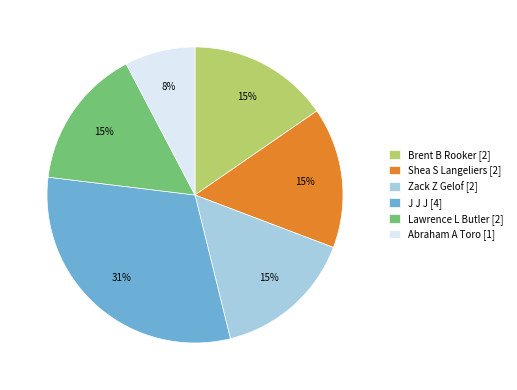

Does any single category account for the majority?

No